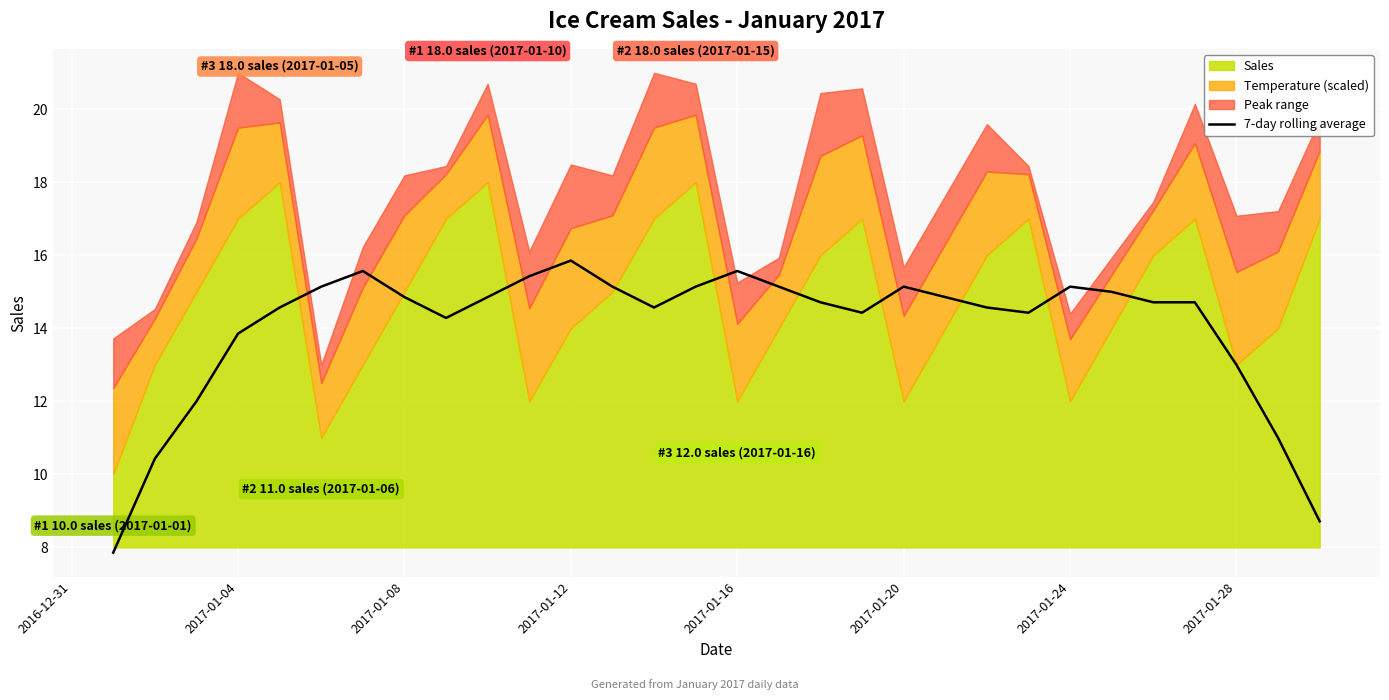

What is the sum of all values?

420.7